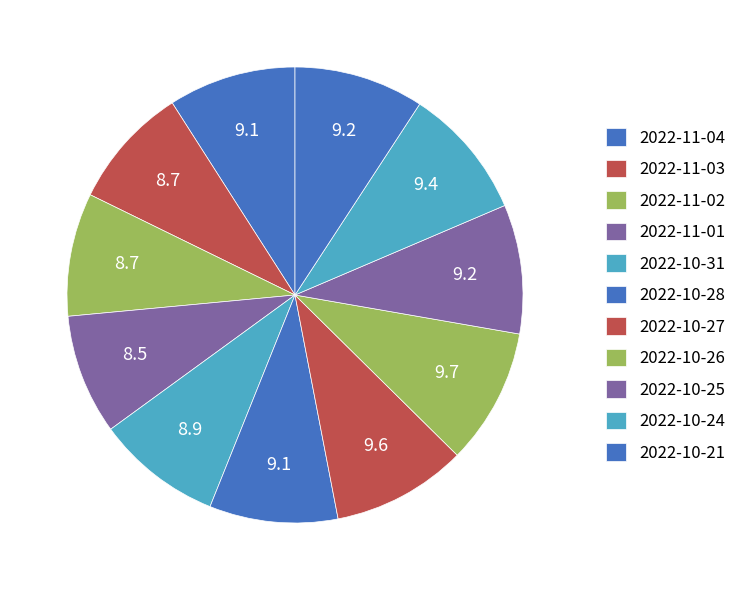

To the nearest percent, what is the average slice percentage?

9%